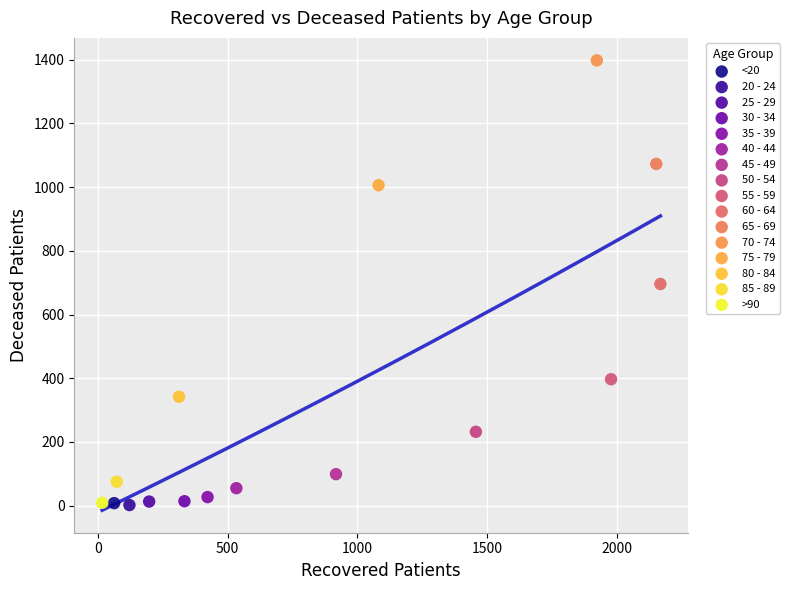

What are all the series names shown in the legend?

<20, 20 - 24, 25 - 29, 30 - 34, 35 - 39, 40 - 44, 45 - 49, 50 - 54, 55 - 59, 60 - 64, 65 - 69, 70 - 74, 75 - 79, 80 - 84, 85 - 89, >90